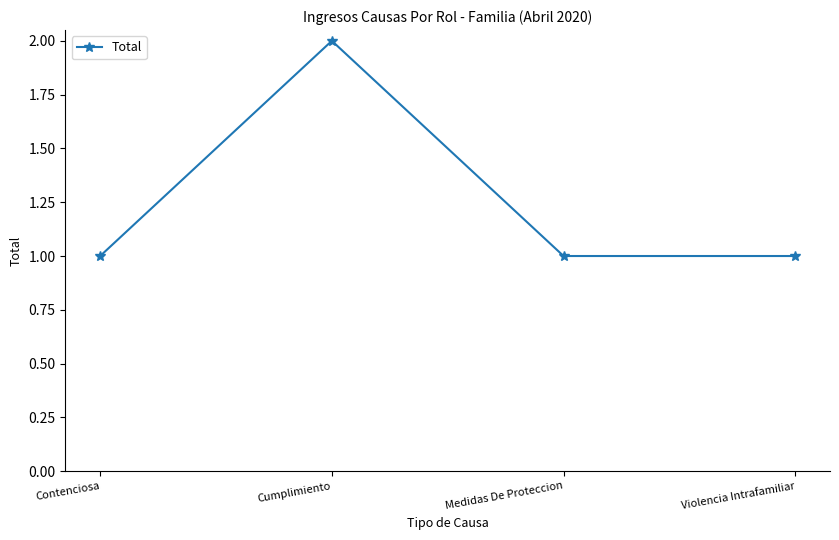

What is the ratio of the value at Contenciosa to the value at Cumplimiento?

0.5